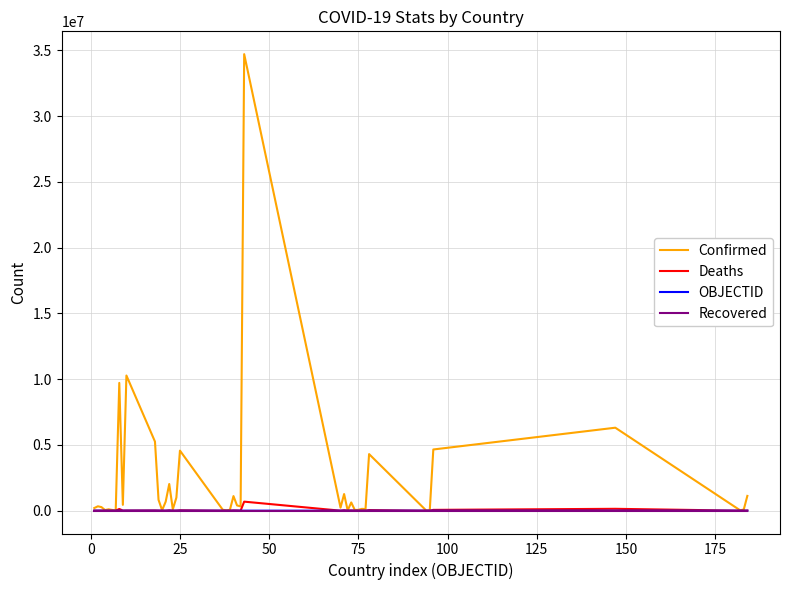

Which series has the widest spread of values?

Confirmed